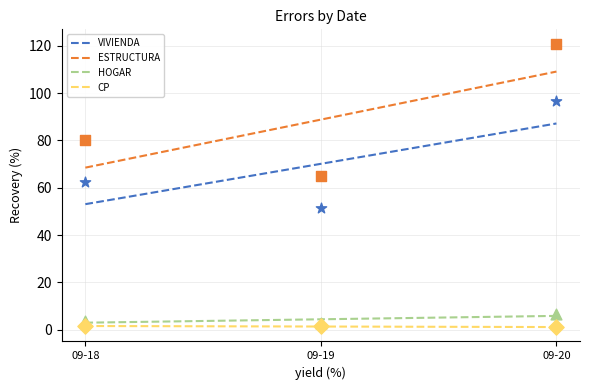

Which series has the widest spread of Y values?

ESTRUCTURA